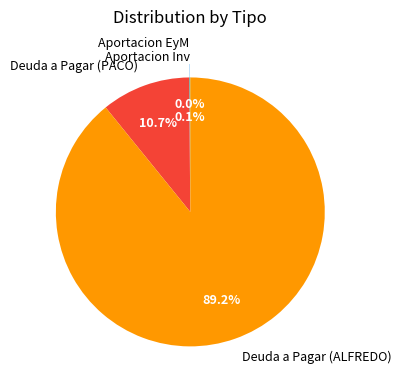

To the nearest percent, what portion does Deuda a Pagar (PACO) represent?

11%